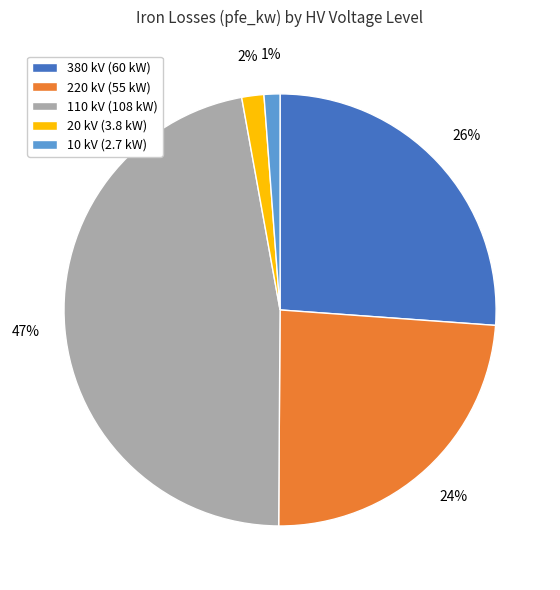

Do 20 kV (3.8 kW) and 380 kV (60 kW) together represent more than half of the pie?

No